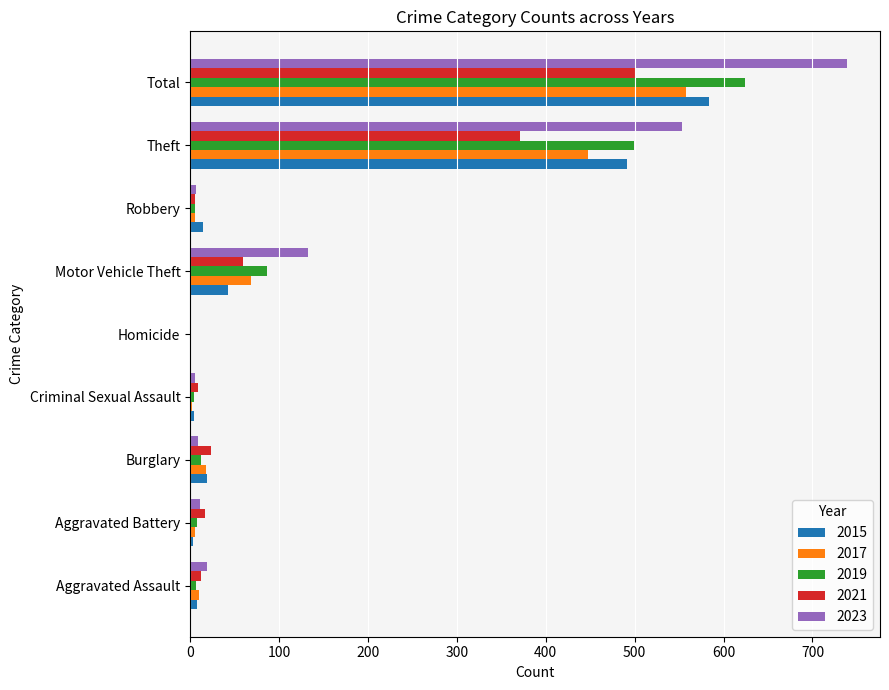

Count the number of data series in this chart.

5